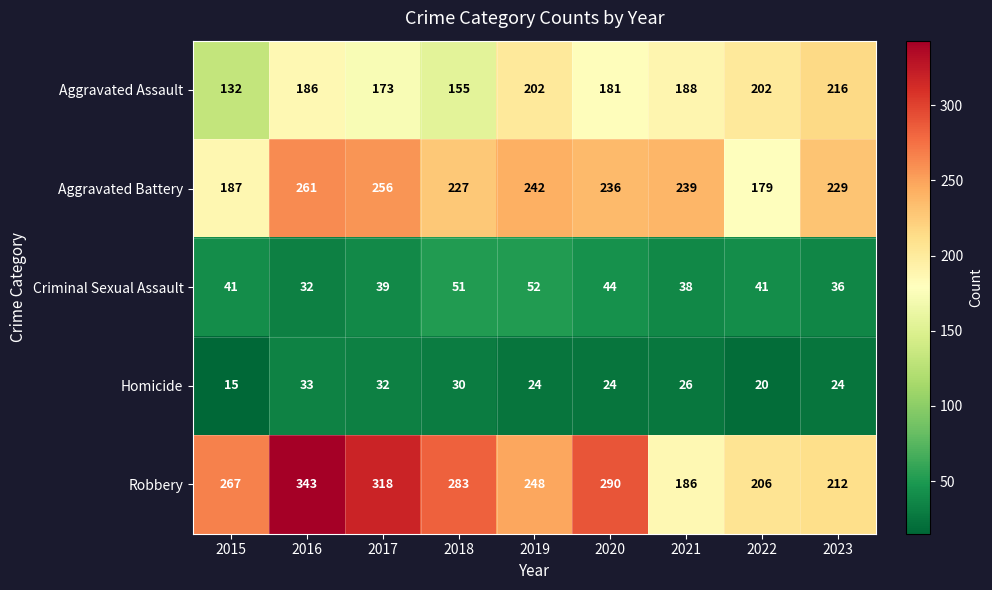

Which category has the highest value across all series?

2016